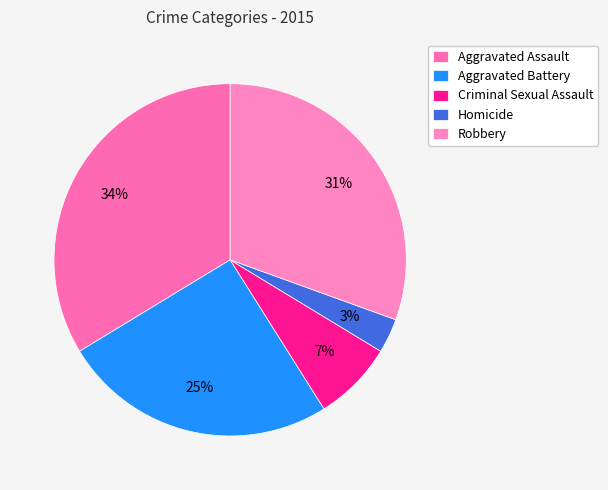

How many segments does this pie chart have?

5